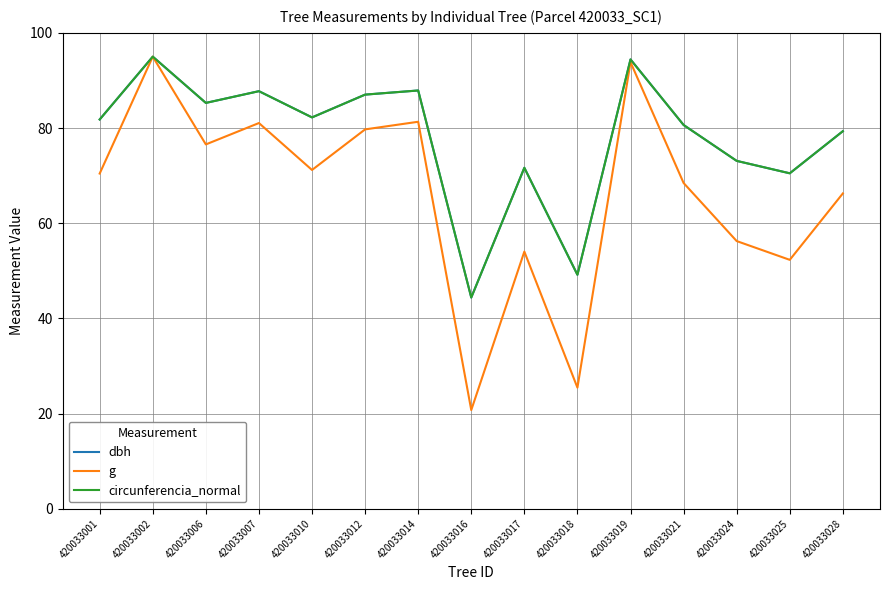

Where does the dbh series first go above 81?

420033001